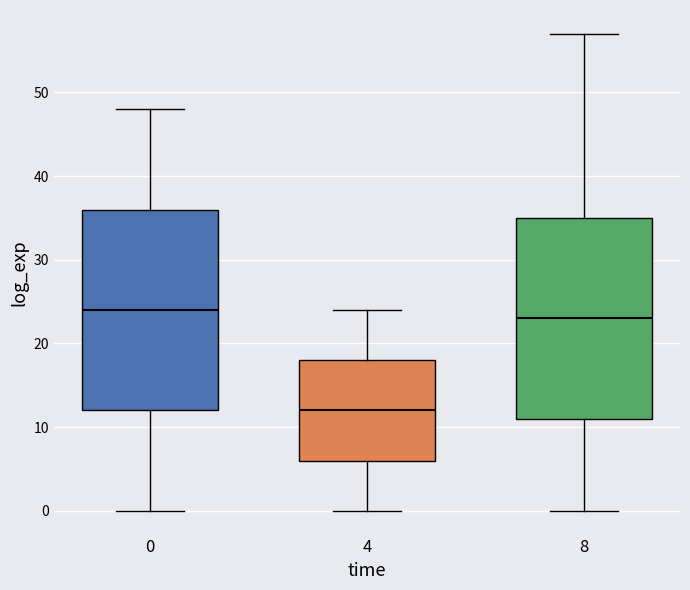

Reading left to right, transcribe this box plot: for each box, give where its median line is, the range the box spans, and where its two whiskers end, as read against the y-axis. The values are not printed on the chart, so give them approximately, as read against the axis.

0: median 24, box 12 to 36, whiskers 0 to 48
4: median 12, box 6 to 18, whiskers 0 to 24
8: median 23, box 11 to 35, whiskers 0 to 57